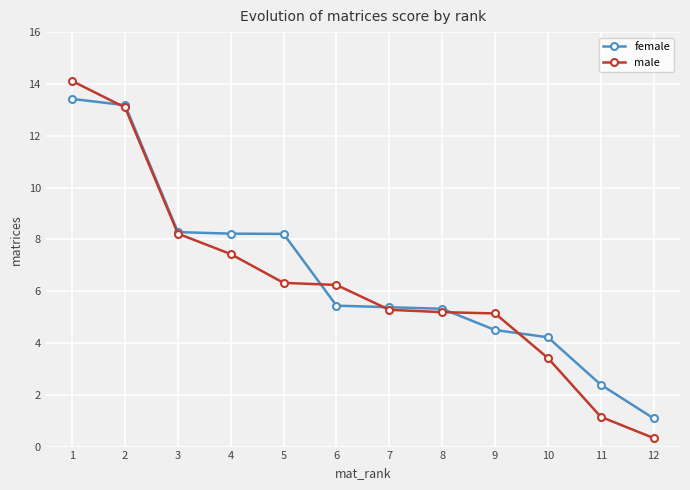

Is it true that male equals 6.2 at 6?

True